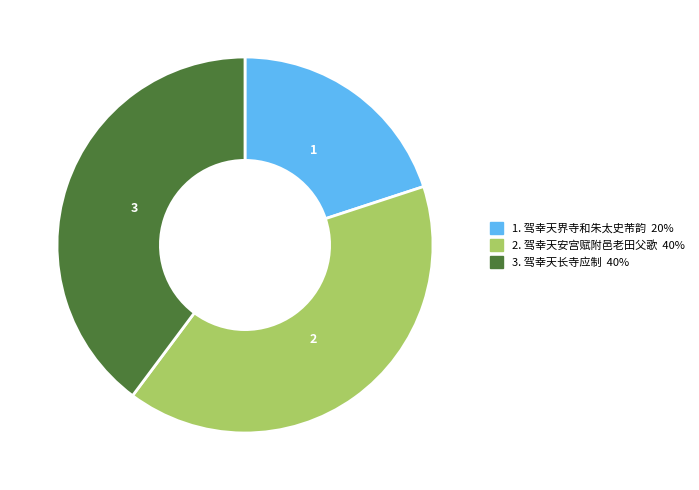

Is there a majority slice in this chart?

No